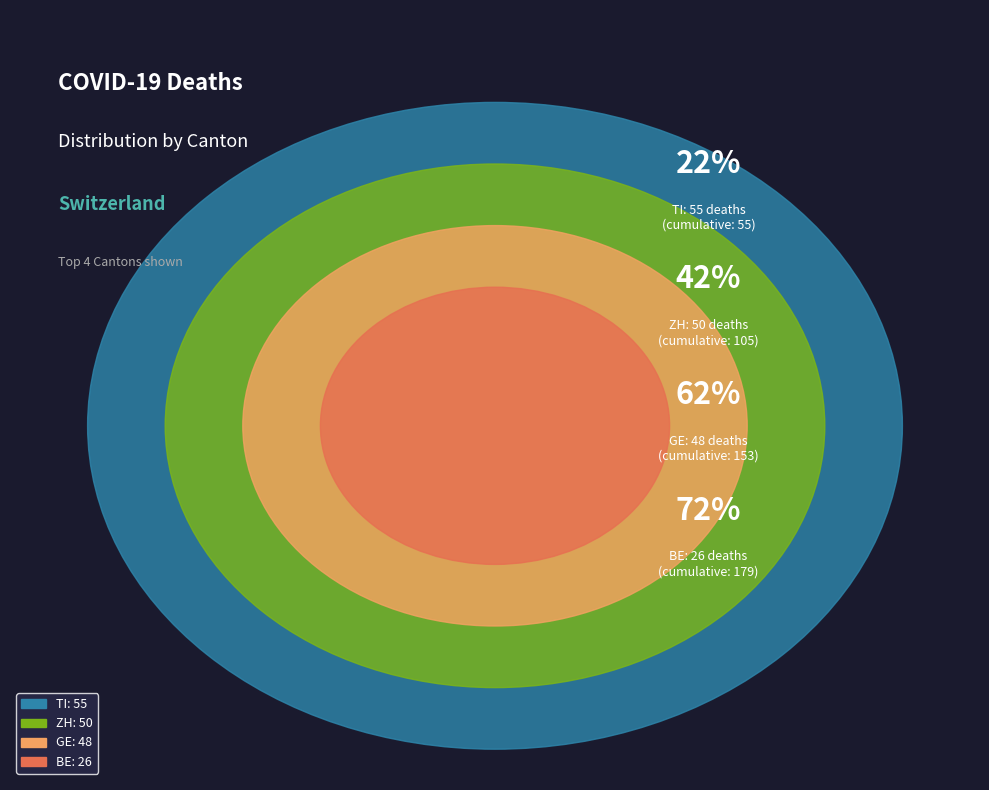

Does BL account for over 50% of the chart?

No